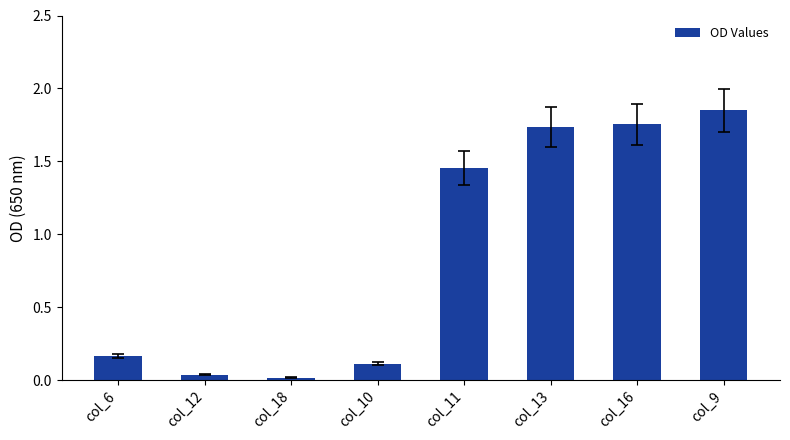

How many categories are shown in the chart?

8